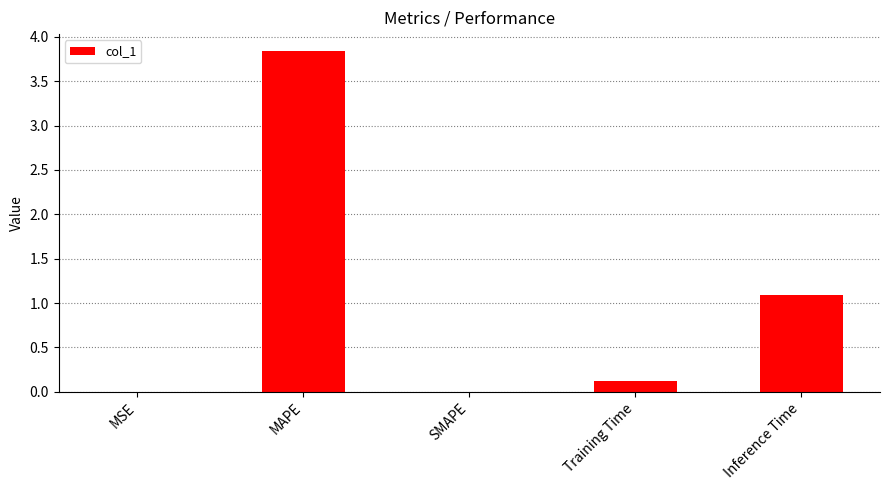

What is the maximum value shown in the chart?

3.8